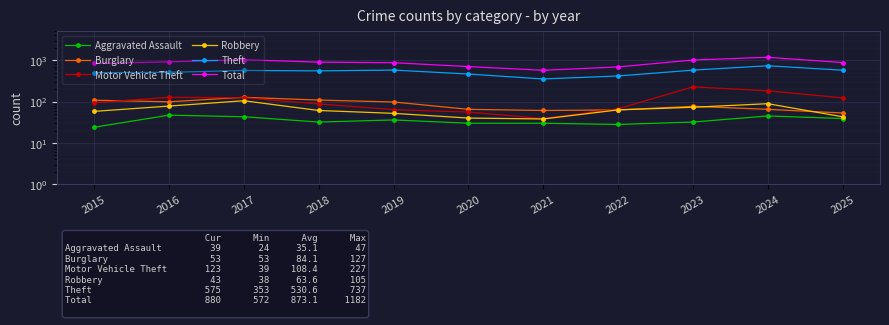

At which category does Burglary reach its first local valley?

2016